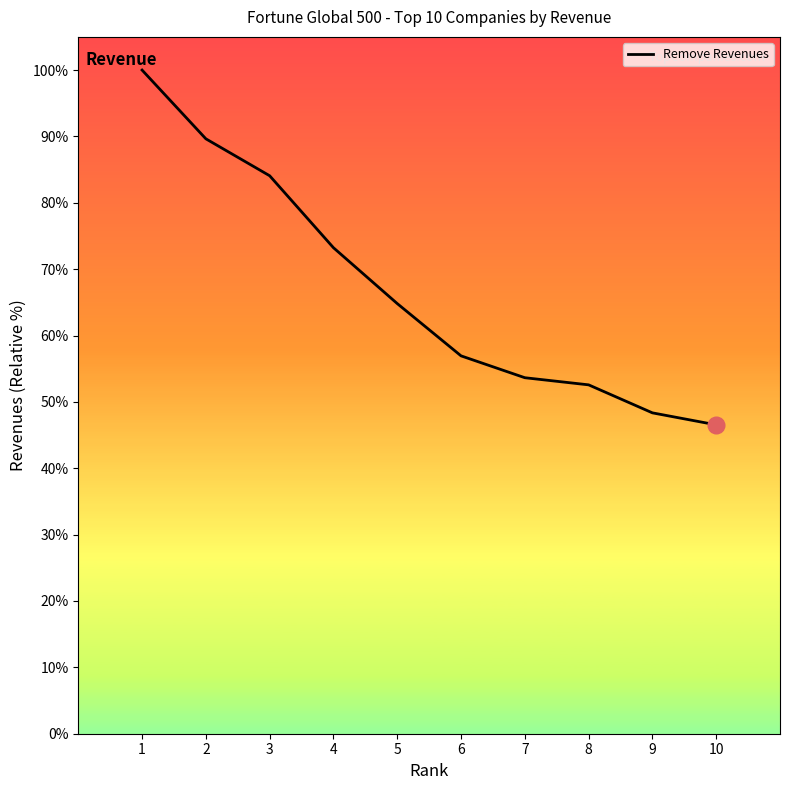

What is the minimum value shown in the chart?

46.5